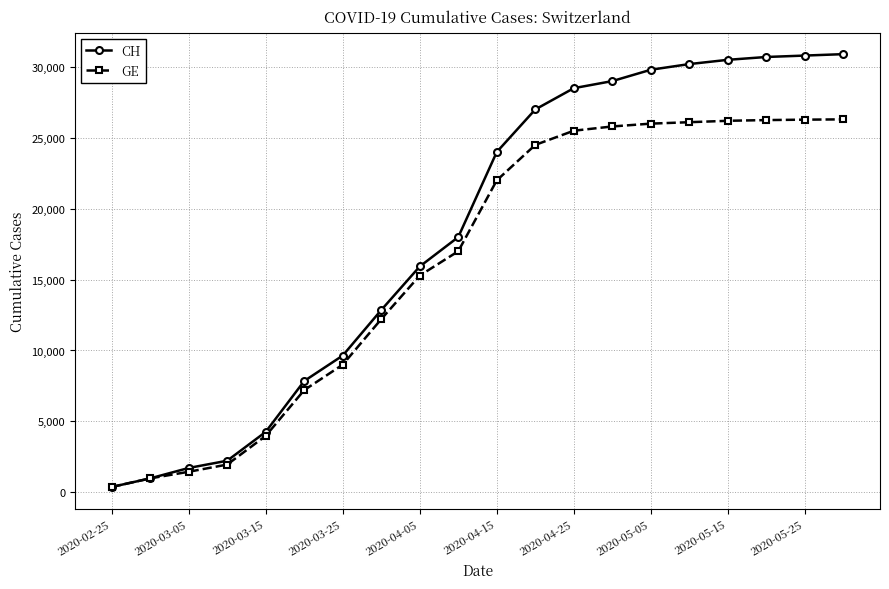

List the series in order of their peak value, highest first.

CH, GE